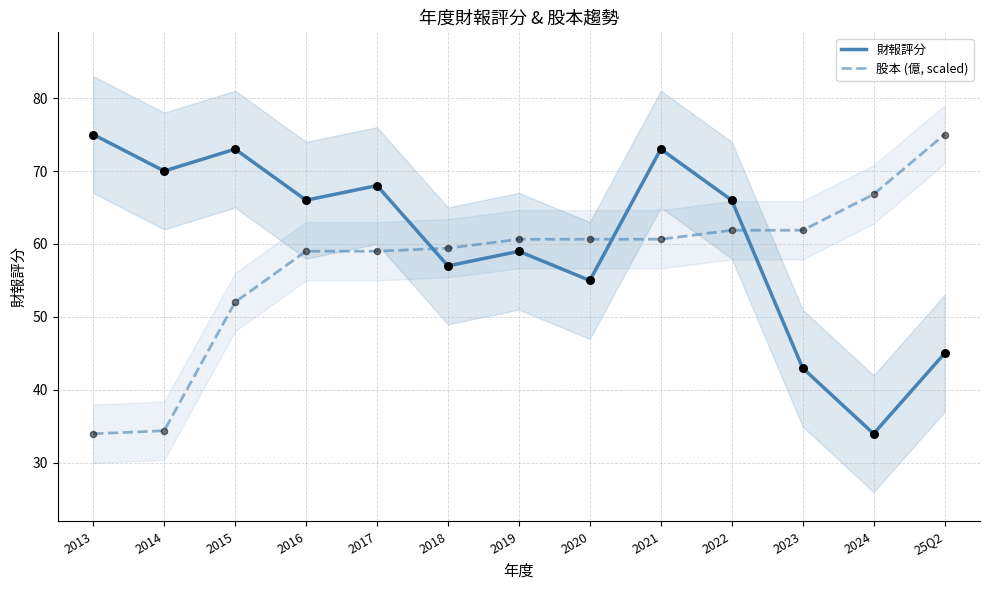

At which category is the sum across all series the highest?

2021